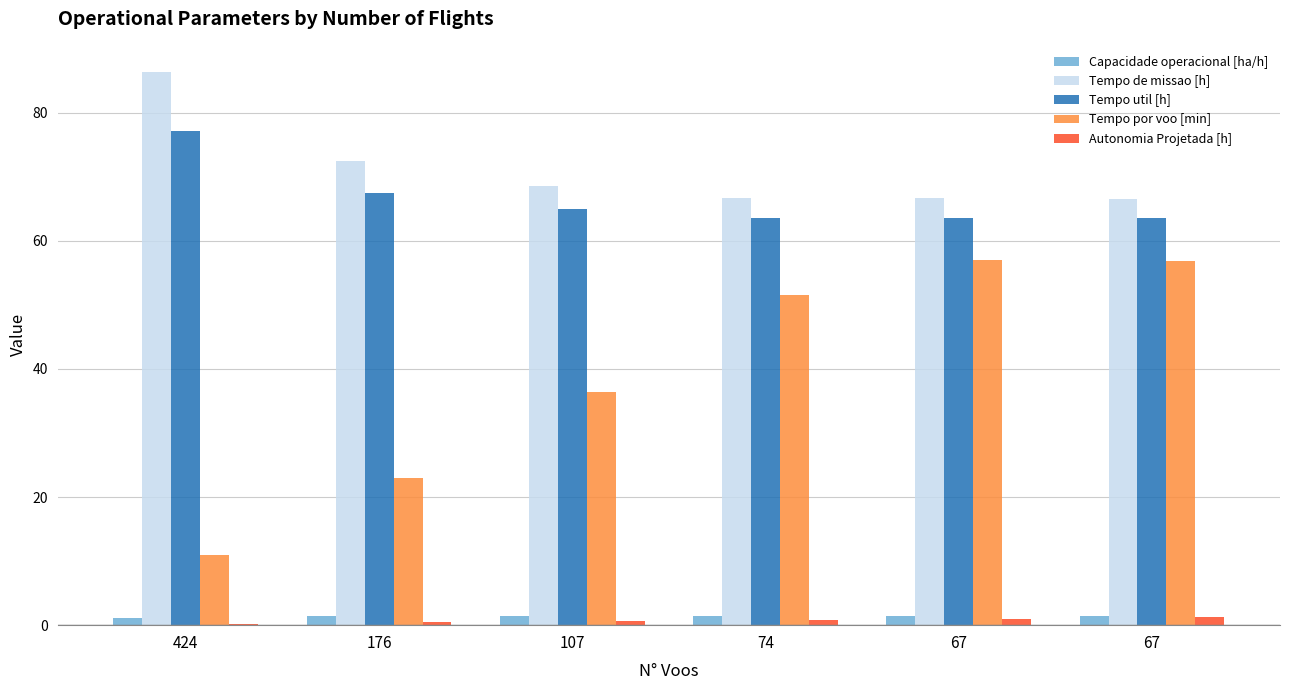

Count the number of data series in this chart.

5